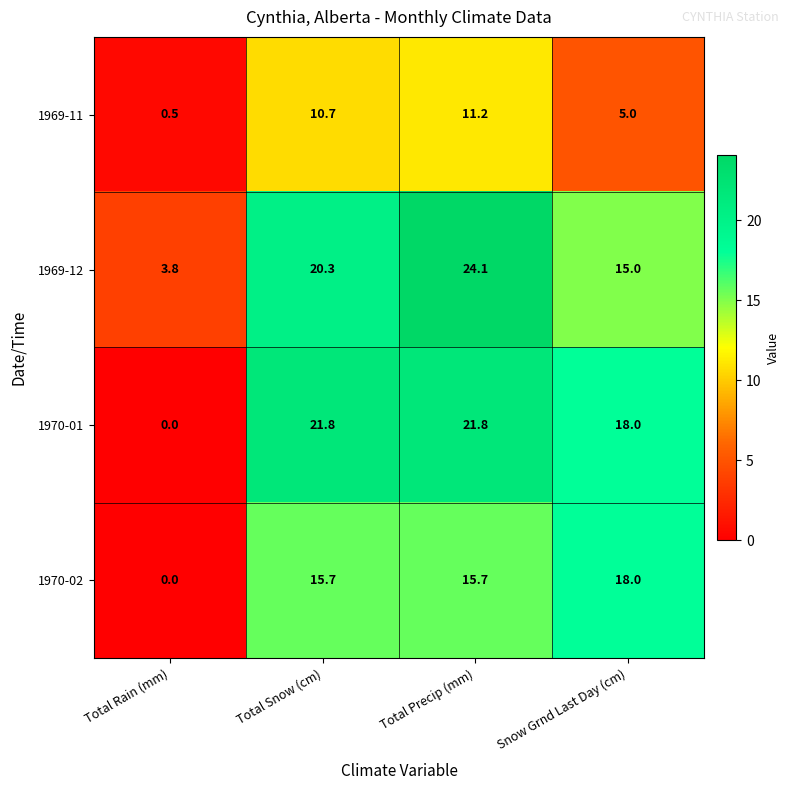

What is the difference between the maximum and second lowest values in the 1969-12 series?

9.1